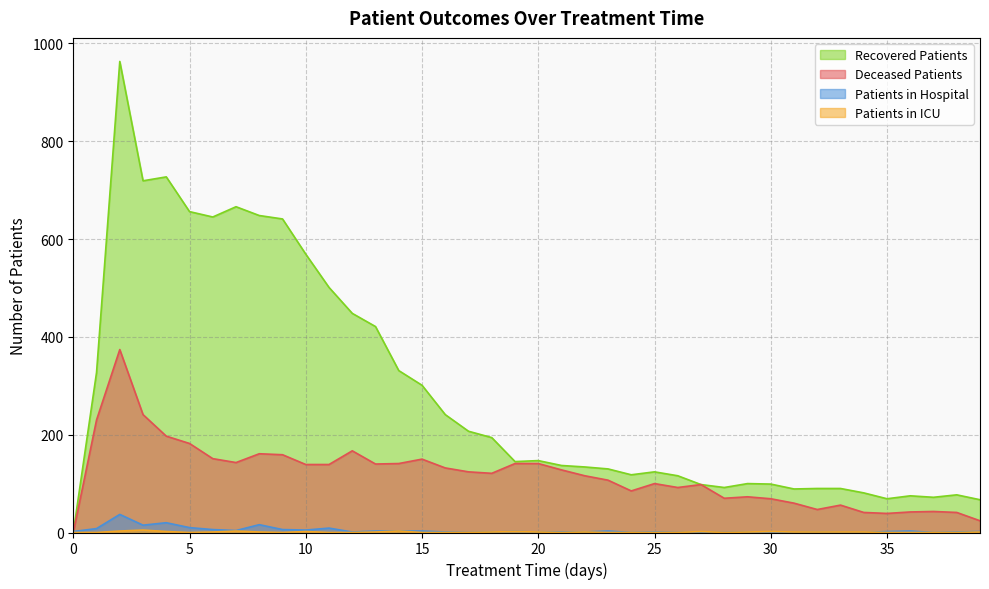

How many lines are shown in the chart?

4